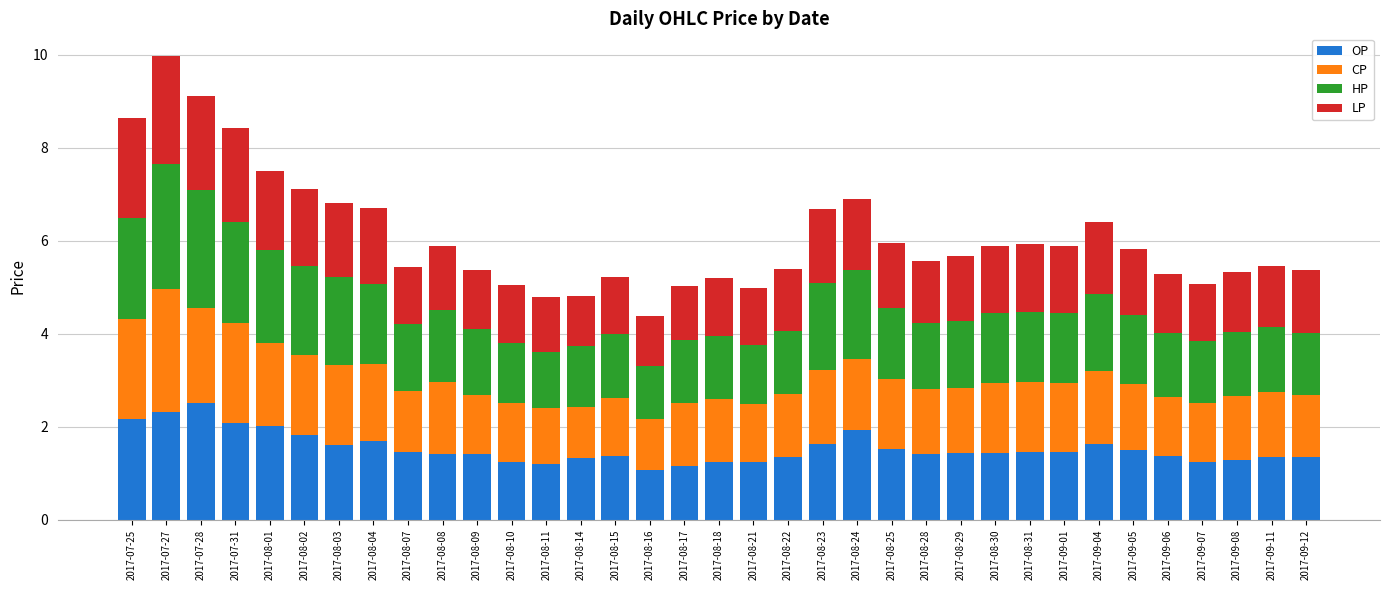

Does the chart contain any negative values?

No